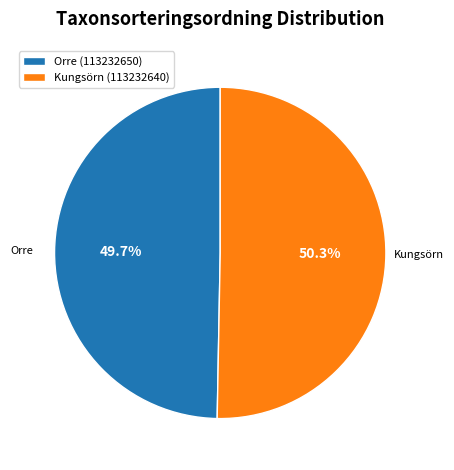

Count the number of slices in the pie.

2